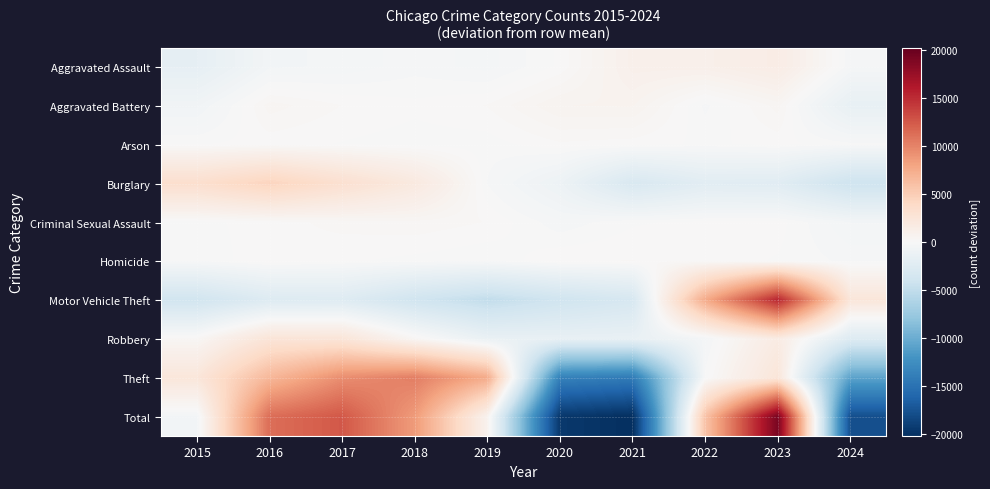

What is the total value across all series at 2016?

22487.4